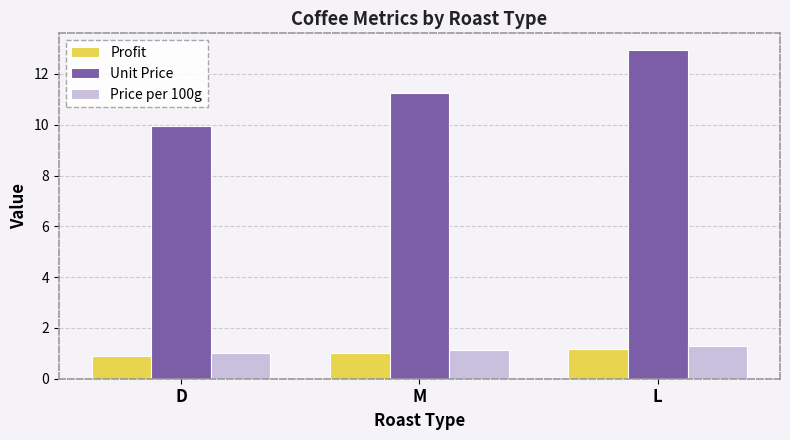

What is the difference between the Profit values at D and L?

0.3